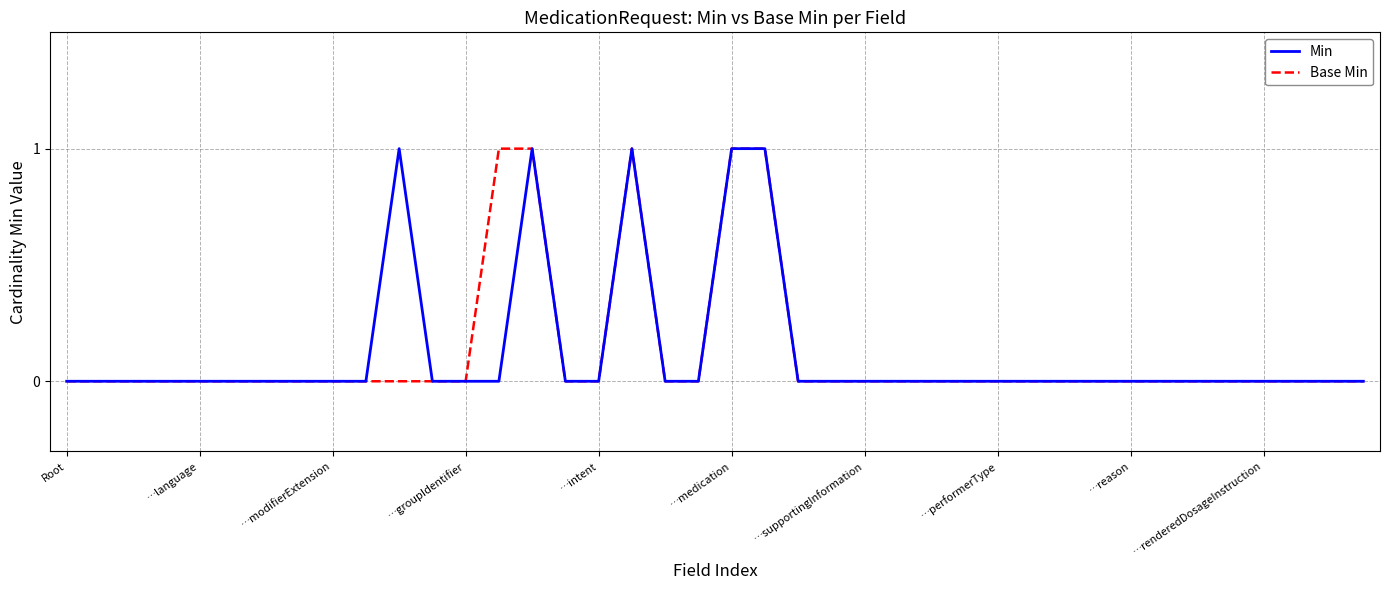

Which series has the largest total across all categories?

Min